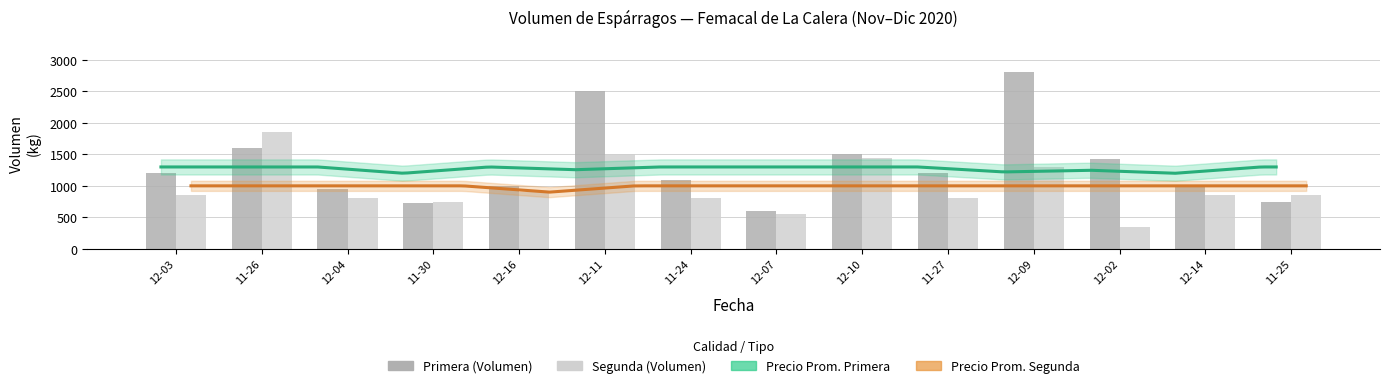

Which category has the lowest value in the Segunda series?

12-02